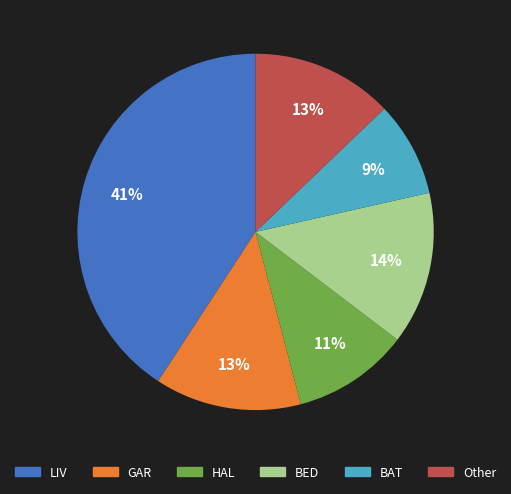

Does any single category account for the majority?

No